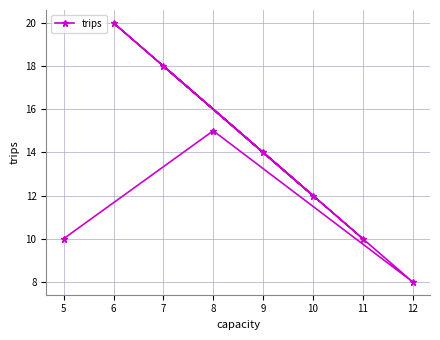

Count the number of data series in this chart.

1